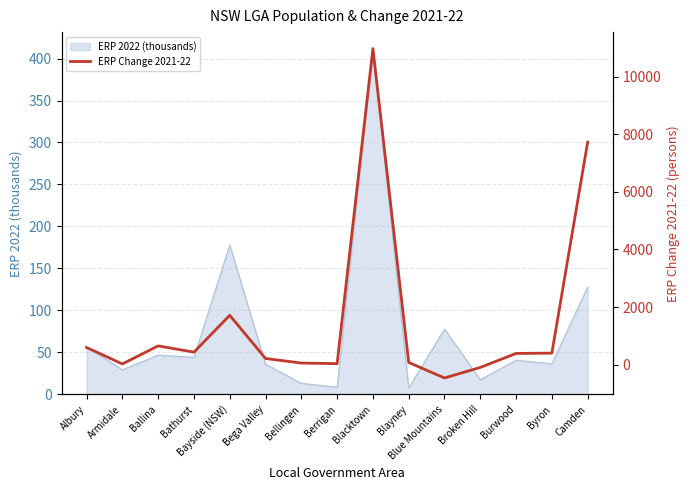

At which label is ERP 2022 (thousands) closest to 209?

Bayside (NSW)